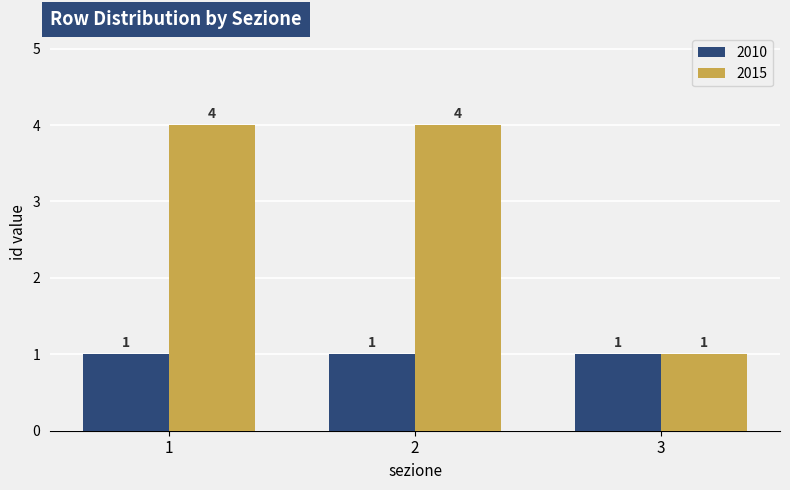

List the series in order of their peak value, lowest first.

2010, 2015